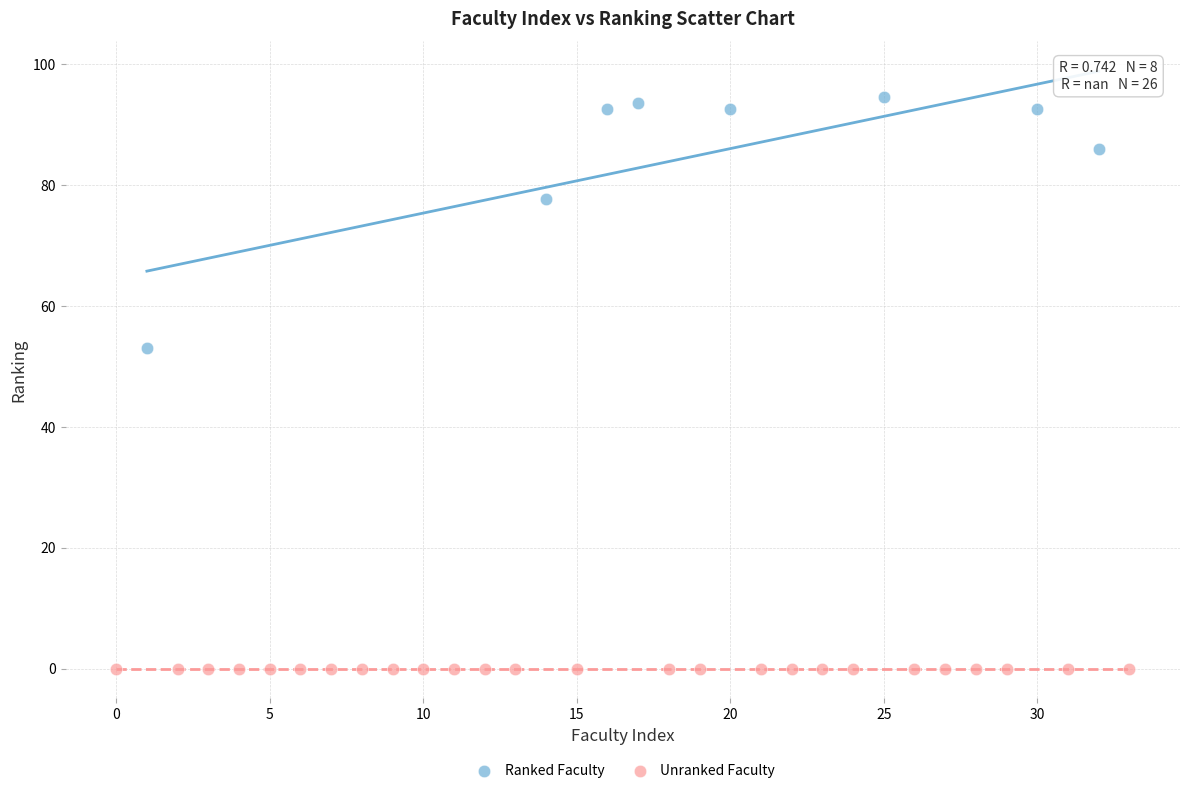

What are all the series names shown in the legend?

Ranked Faculty, Unranked Faculty